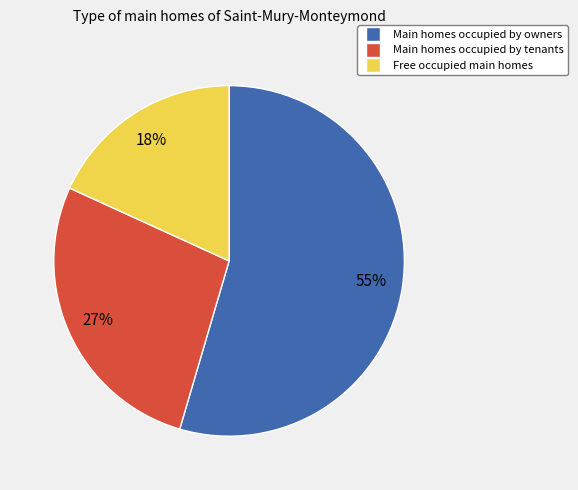

To the nearest percent, what is the average slice percentage?

33%